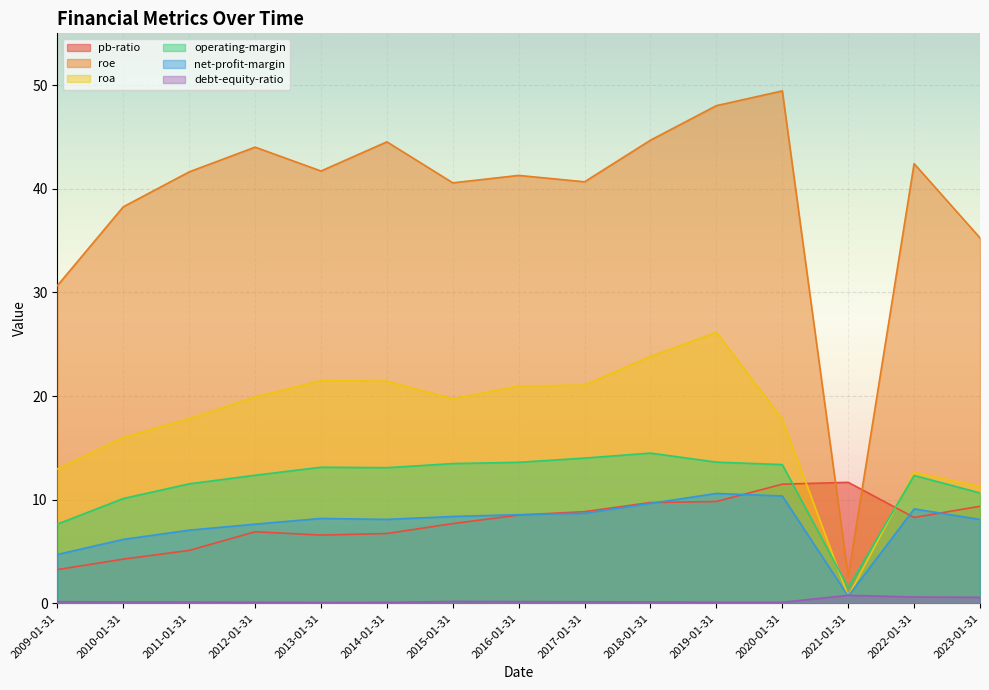

What is the minimum value for operating-margin?

1.5